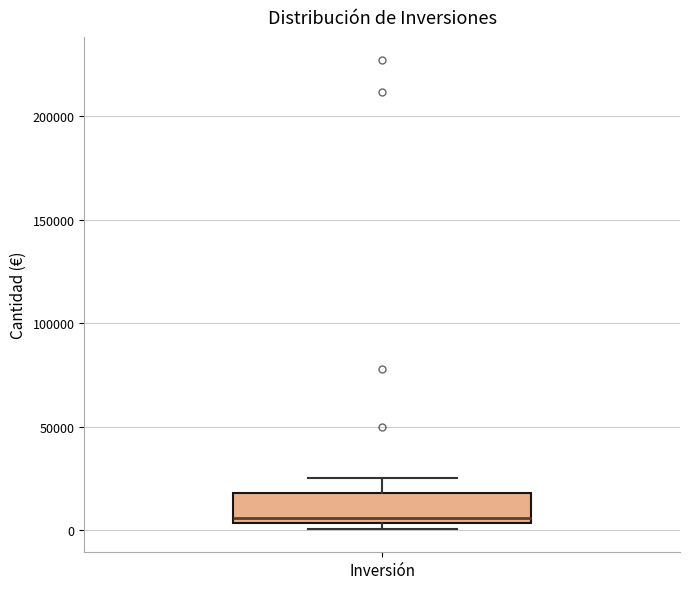

Read this box plot against the y-axis: the position of the median line, the range covered by the box, and the ends of both whiskers. The values are not printed on the chart, so give them approximately, as read against the axis.

median 5000 (just above the box's lower edge), box 5000 to 20000, whiskers 0 to 25000